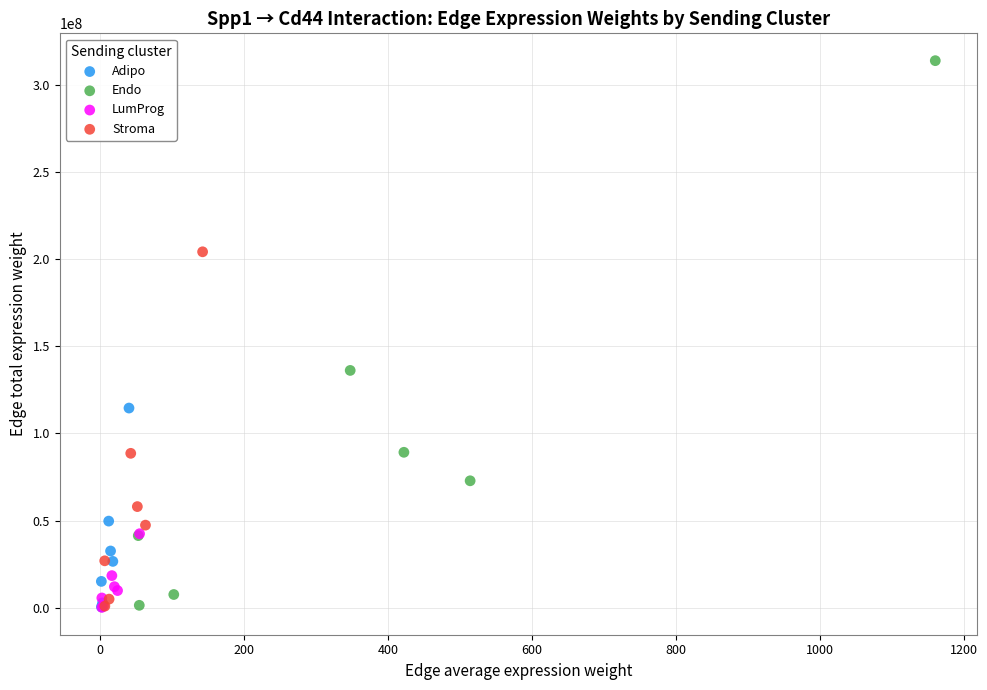

Which series contains the highest Y value?

Endo